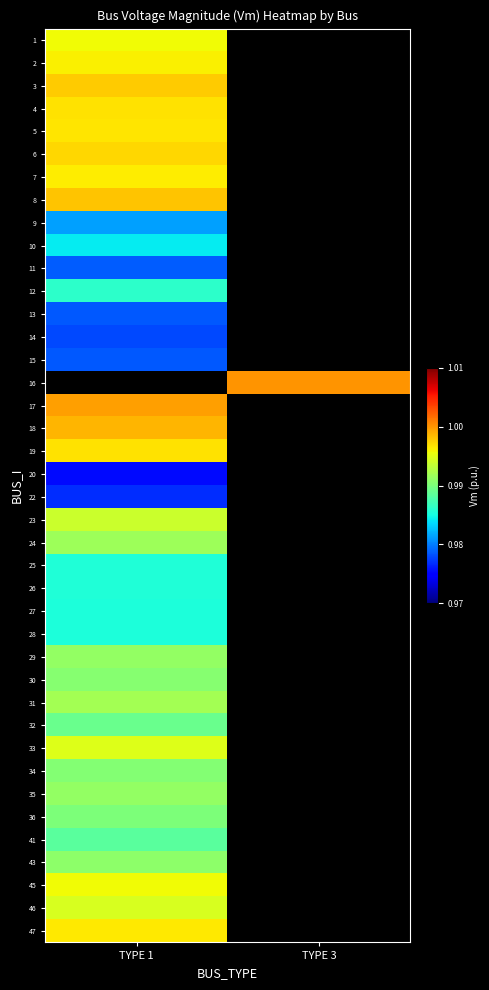

Is the value of 31 at TYPE 3 greater than the value of 23 at TYPE 1?

No